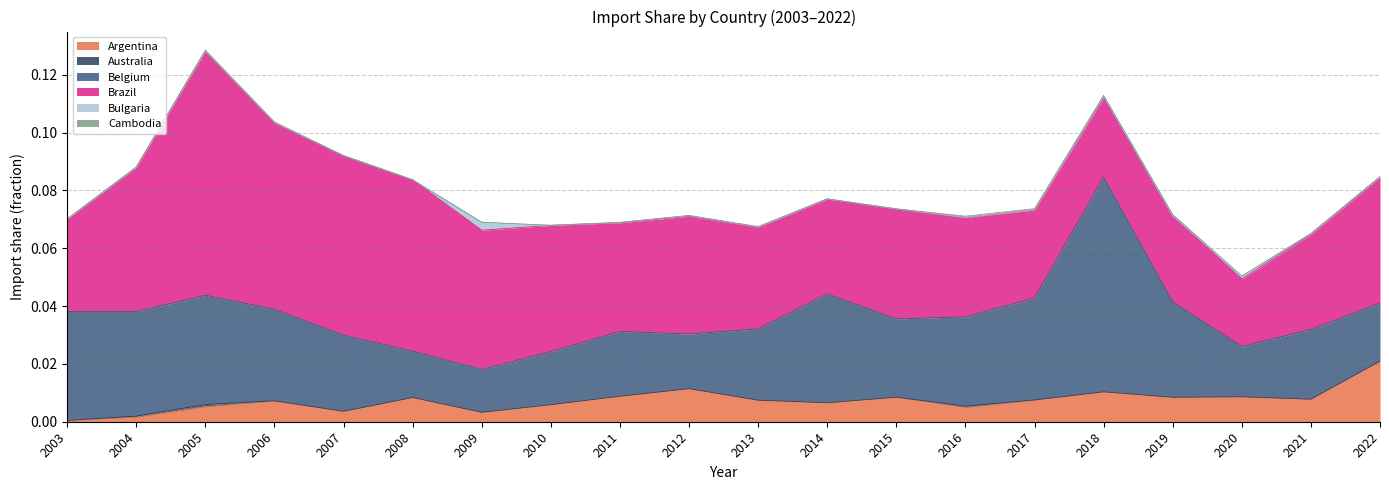

Does the chart display data point markers on the line(s)?

No